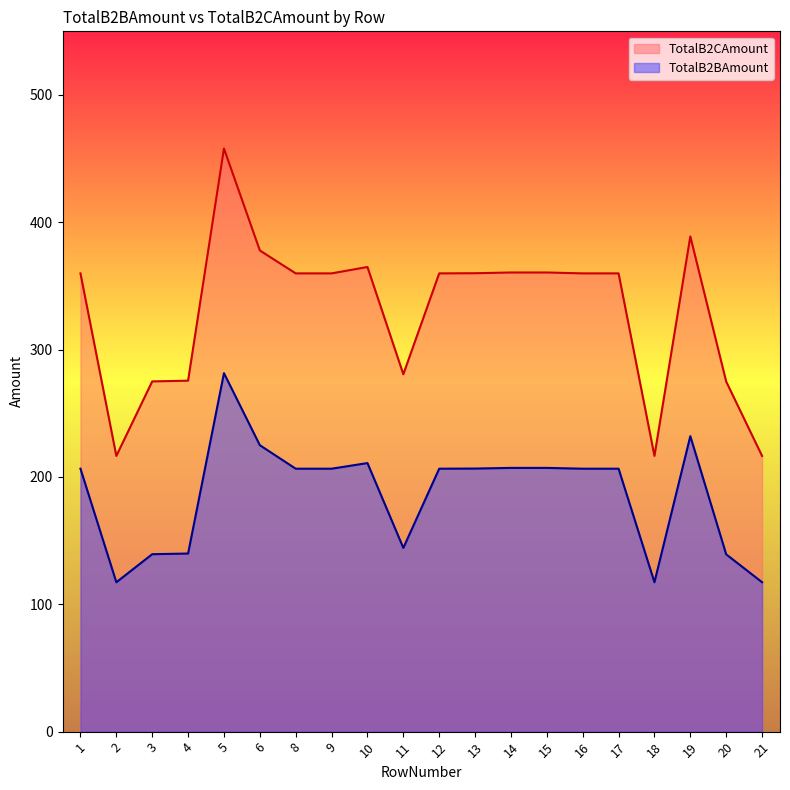

Read the TotalB2BAmount value at 12.

206.5